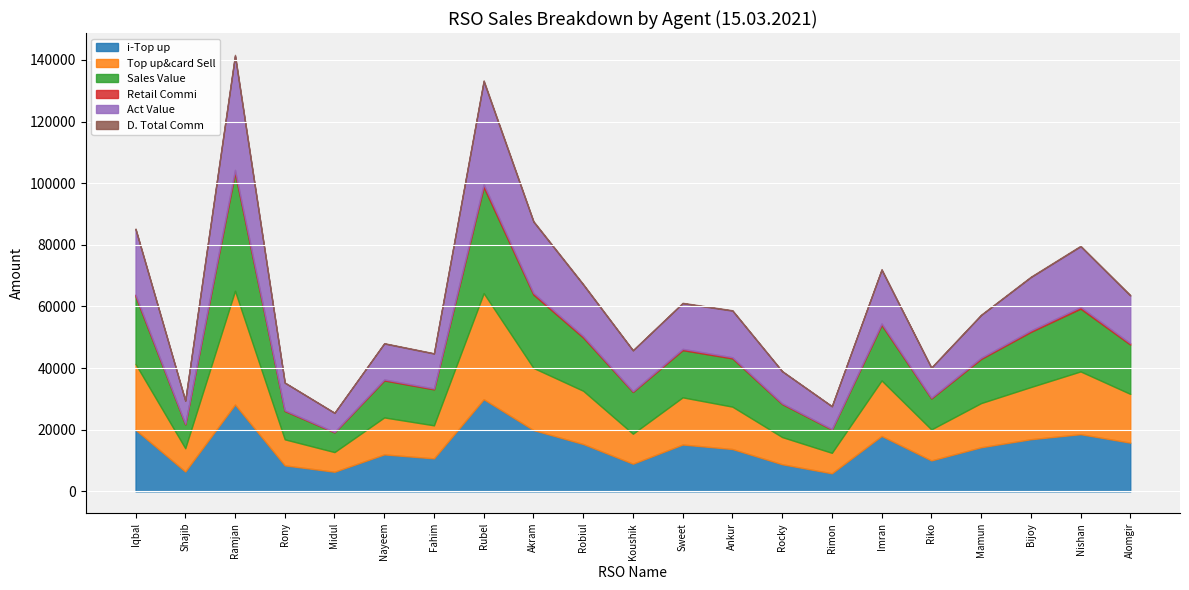

True or false: D. Total Comm and i-Top up intersect in this chart.

False